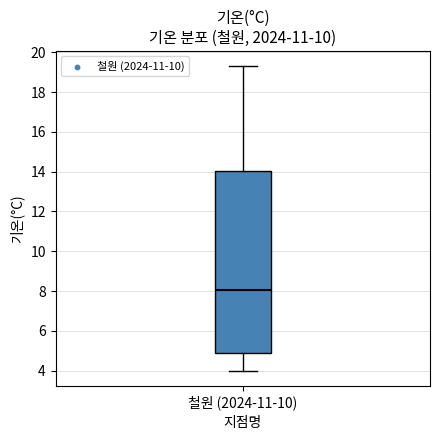

Read this box plot against the y-axis: the position of the median line, the range covered by the box, and the ends of both whiskers. The values are not printed on the chart, so give them approximately, as read against the axis.

median 8.0, box 4.8 to 14.0, whiskers 4.0 to 19.4